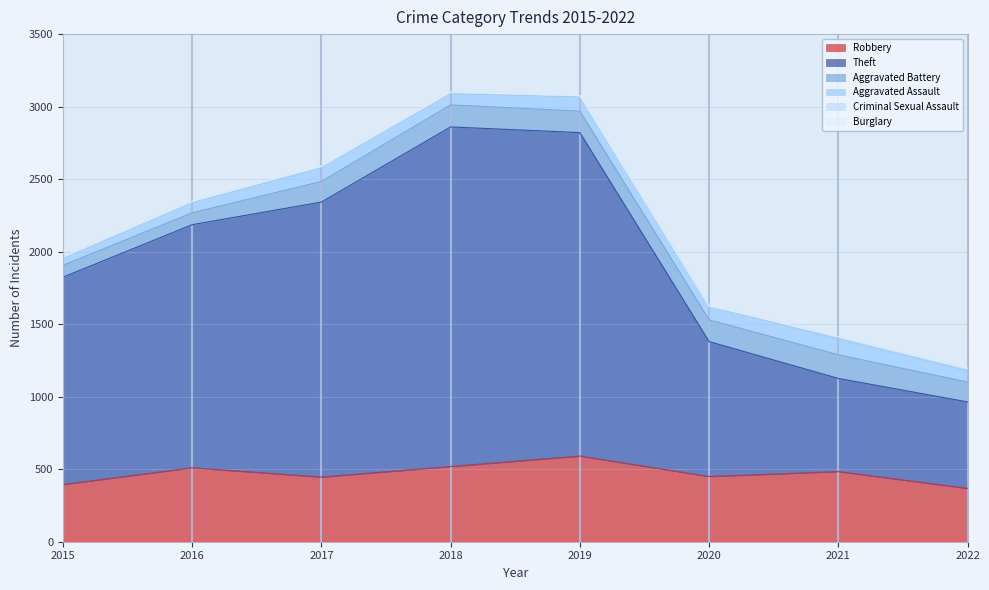

At how many categories does at least one series exceed 831?

6